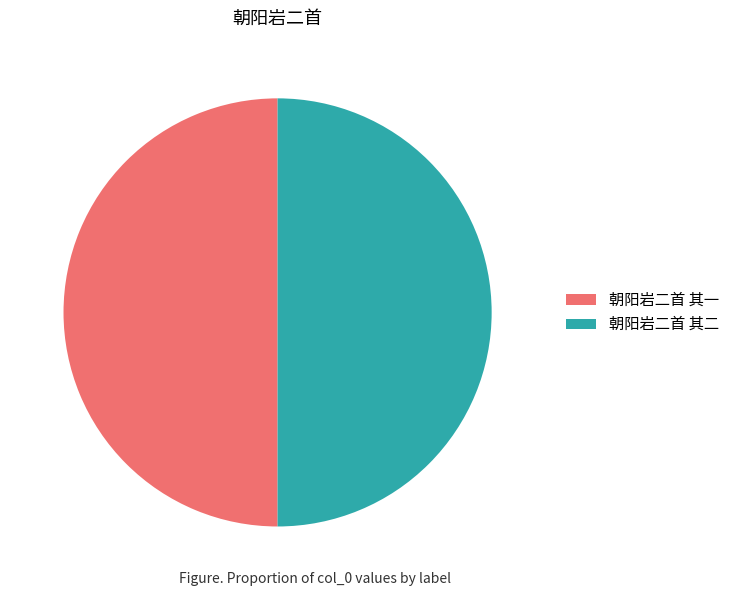

How many slices are in this pie chart?

2